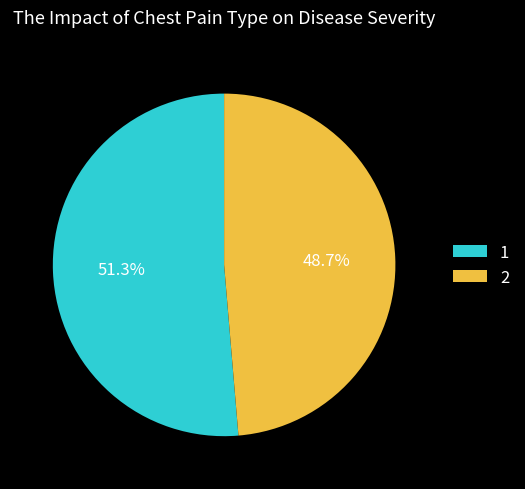

Which category accounts for the majority?

1